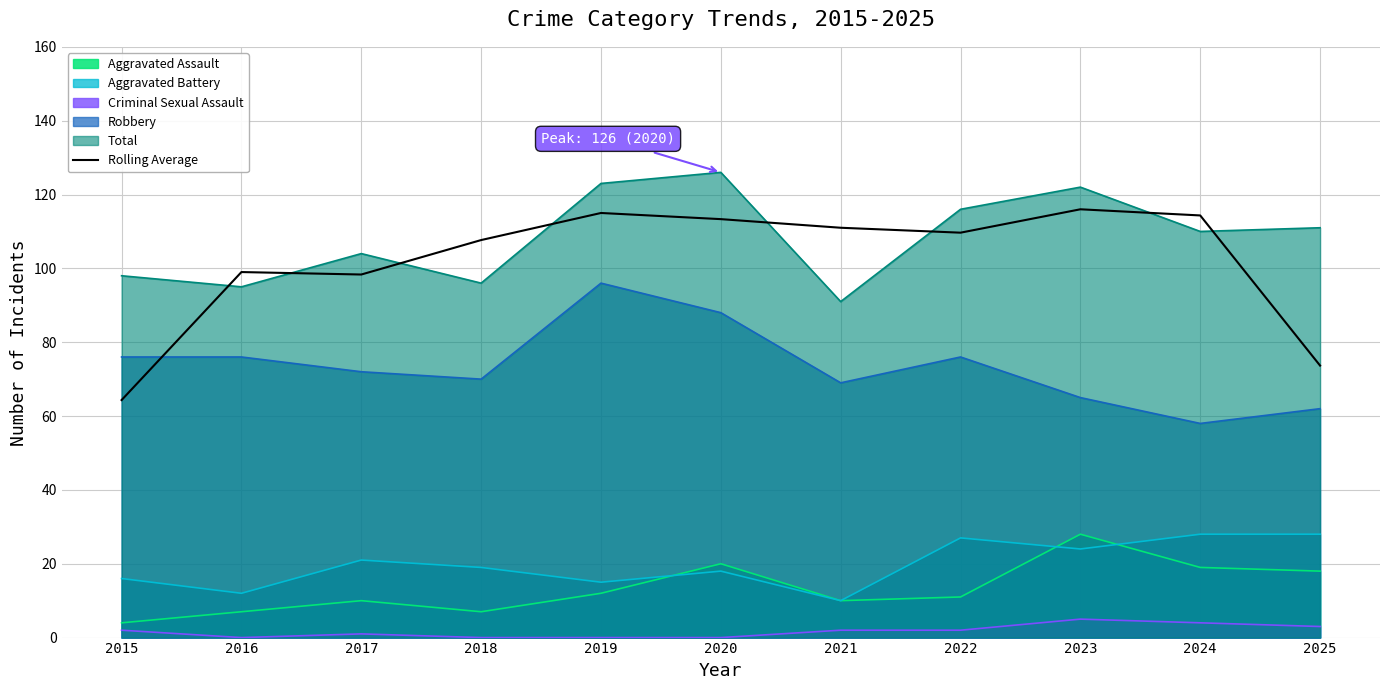

How many points are higher than both their immediate neighbors (excluding endpoints)?

3